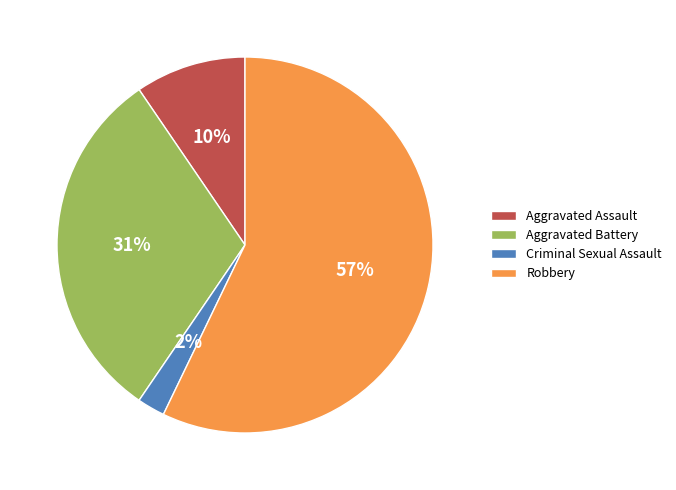

Which slice represents more than half of the pie?

Robbery